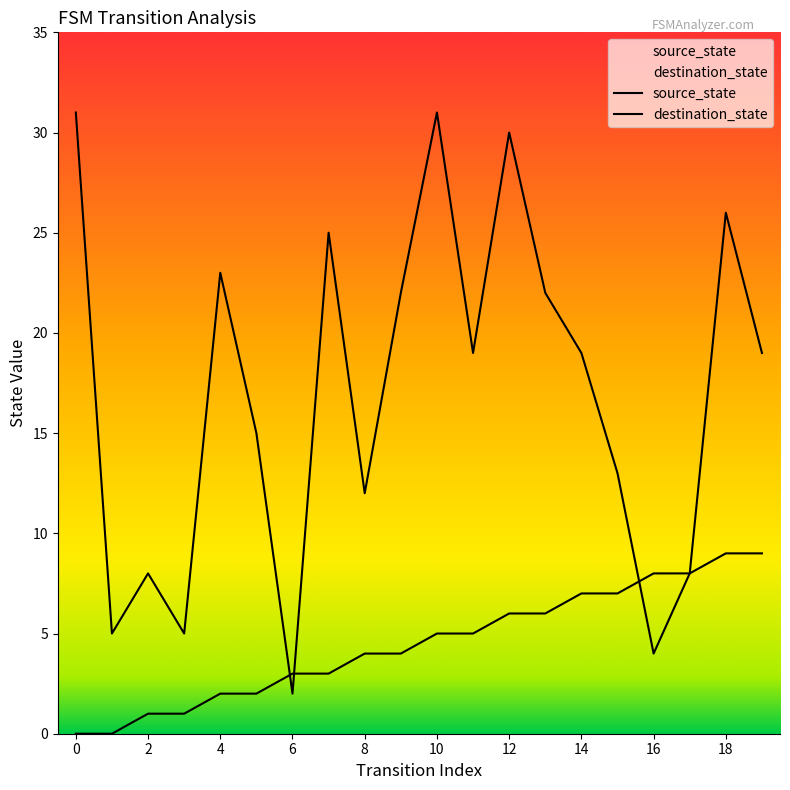

What is the maximum value shown in the chart?

31